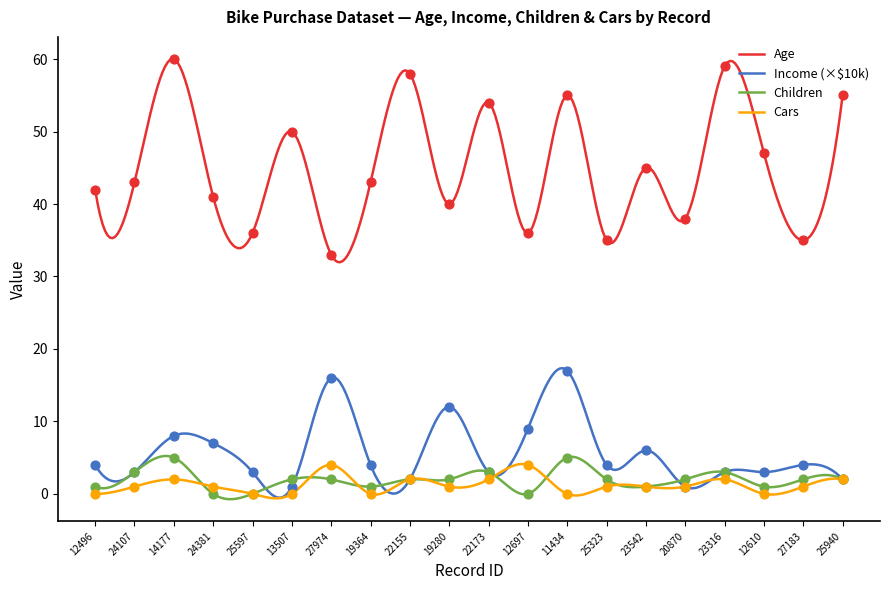

At which category is the sum across all series the highest?

11434